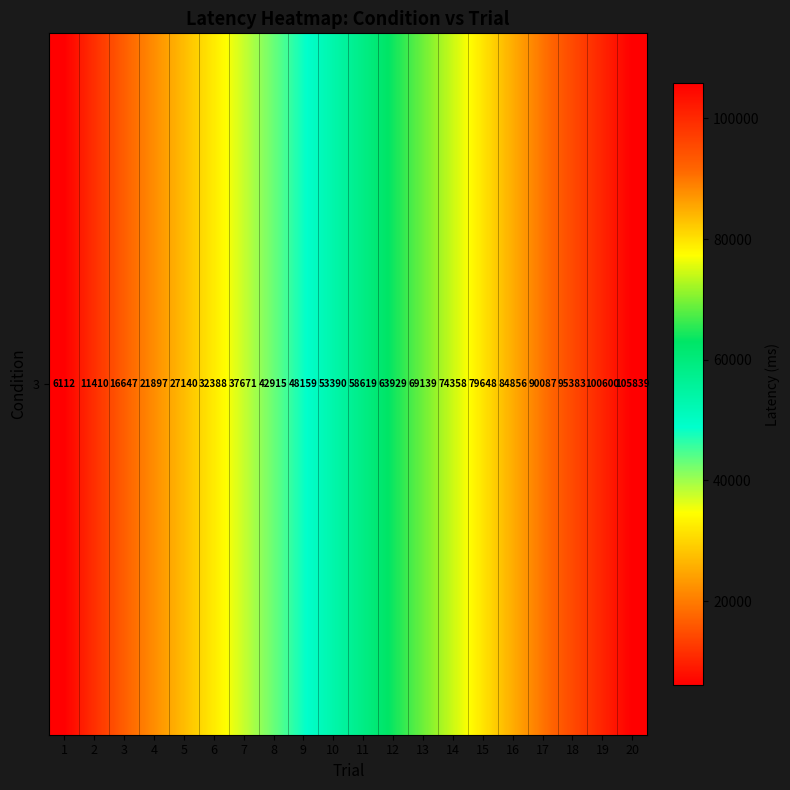

Read the value at 9.

48159